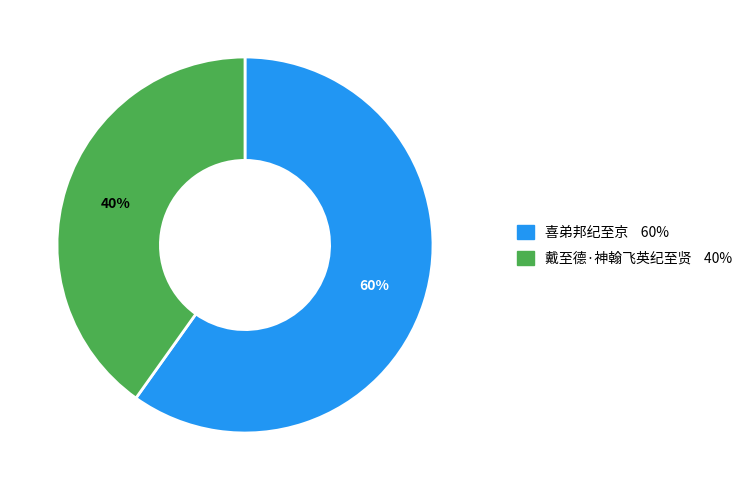

Which category has the smallest portion of the pie?

戴至德·神翰飞英纪至贤